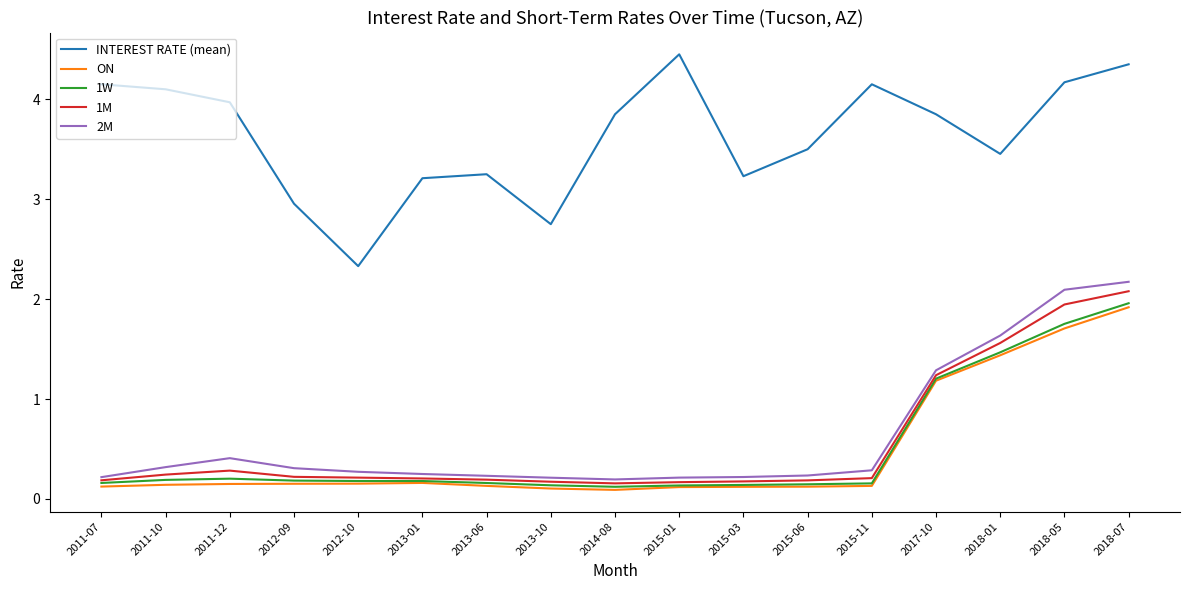

True or false: INTEREST RATE (mean) and 2M intersect in this chart.

False